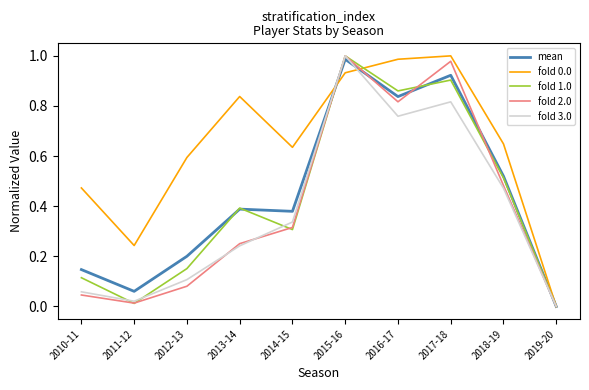

How many lines are shown in the chart?

5